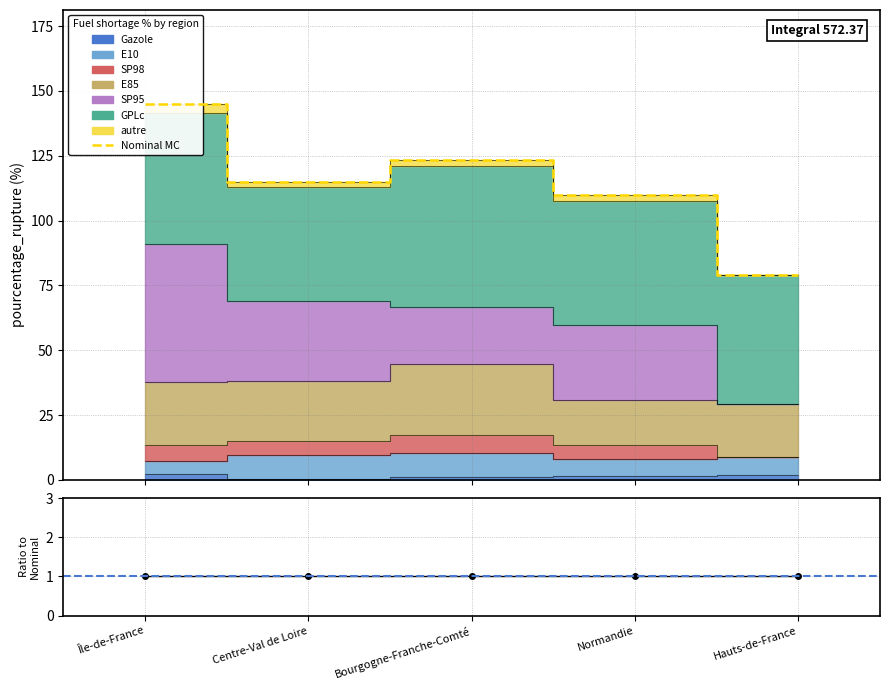

What is the total value across all series at Hauts-de-France?

80.1